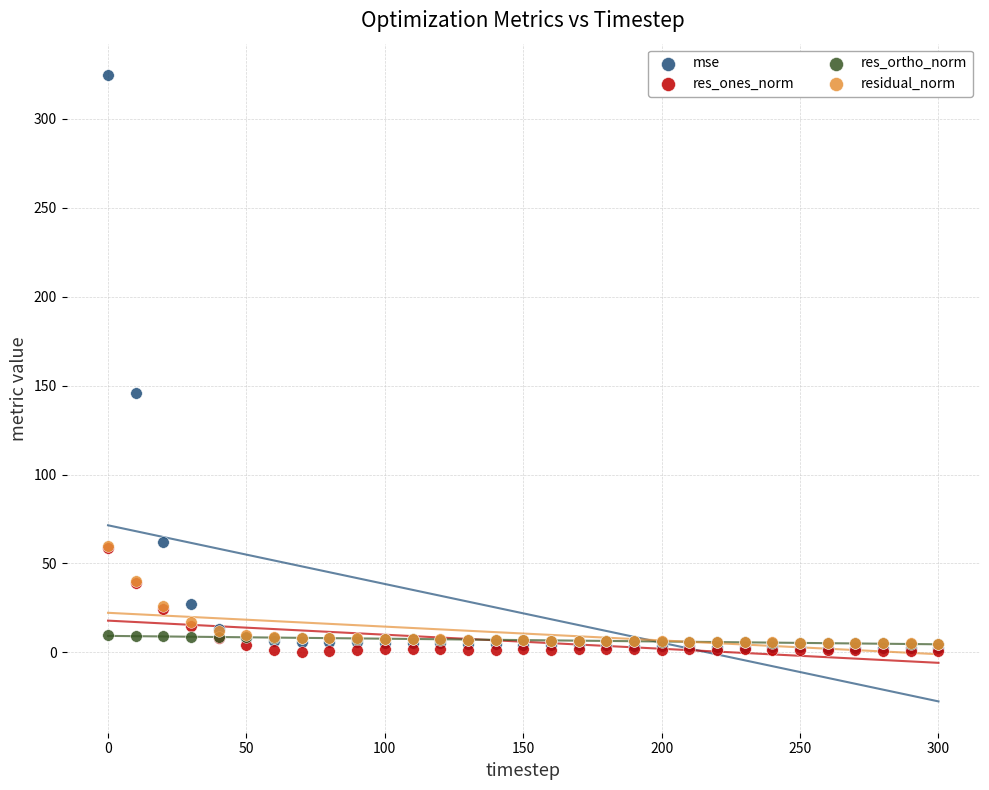

In the mse series, what Y value is closest to 163?

145.7